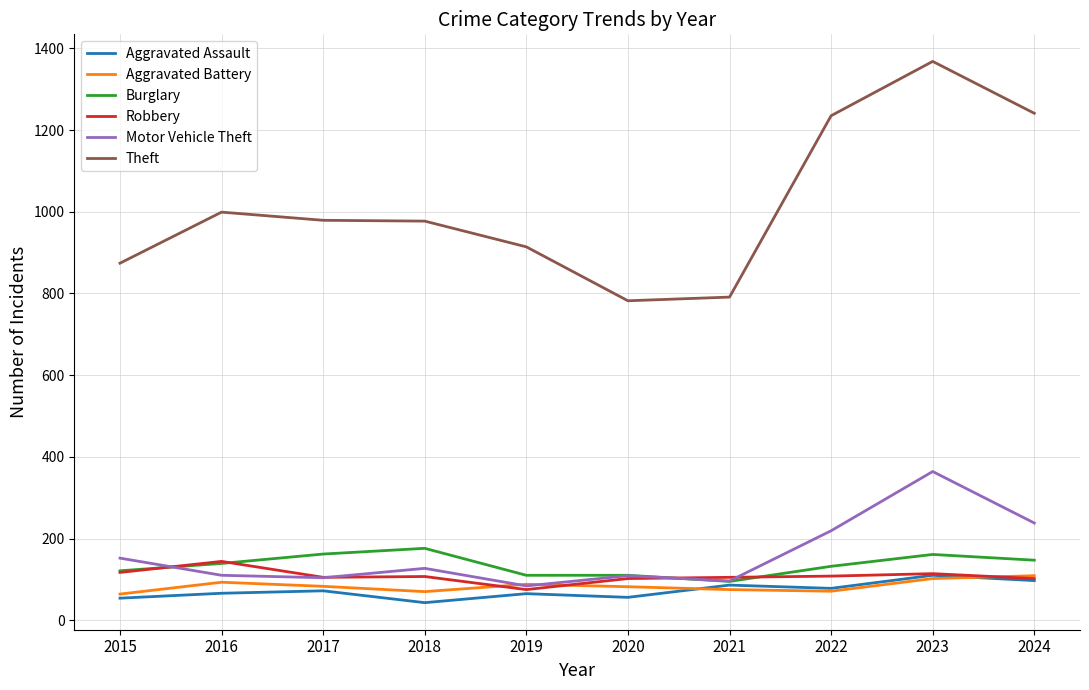

Which series has the largest total across all categories?

Theft